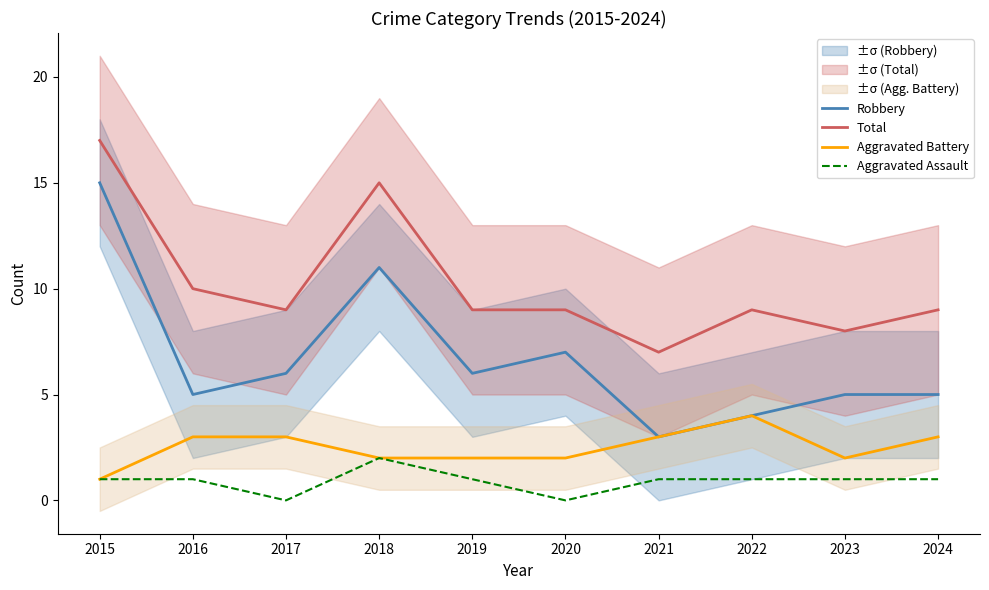

True or false: Robbery has a value of 11 at 2020.

False